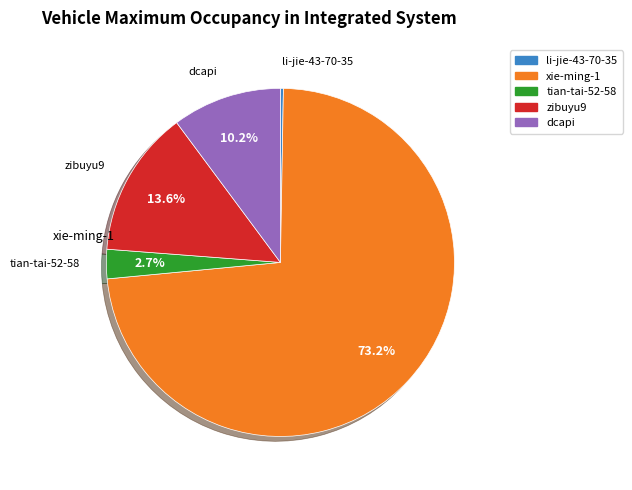

Is there a majority slice in this chart?

Yes